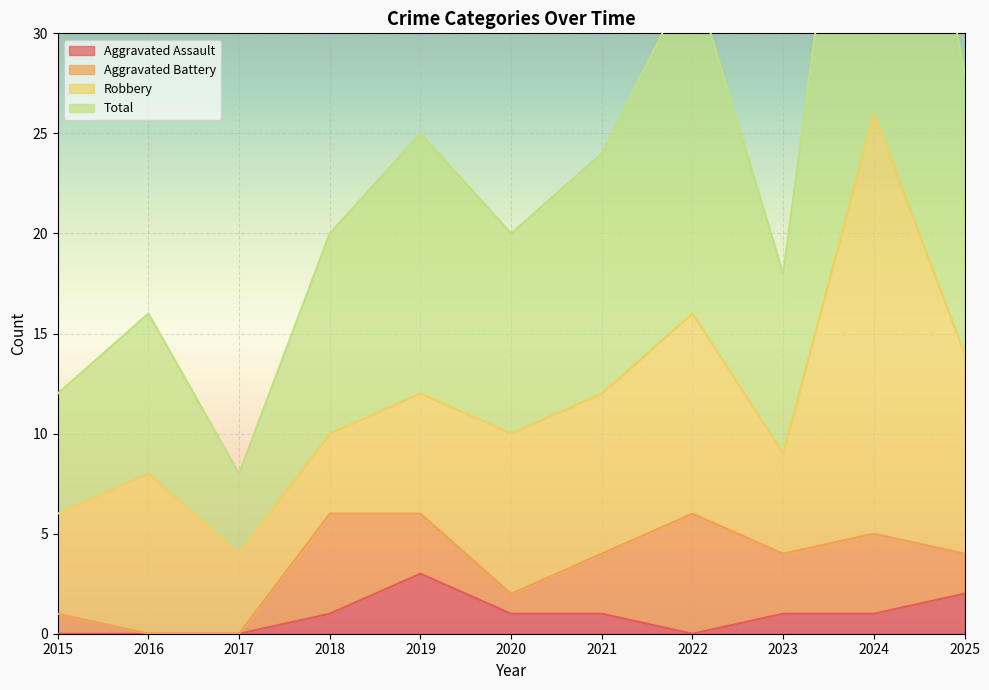

Which category has the highest value in the Aggravated Assault series?

2019